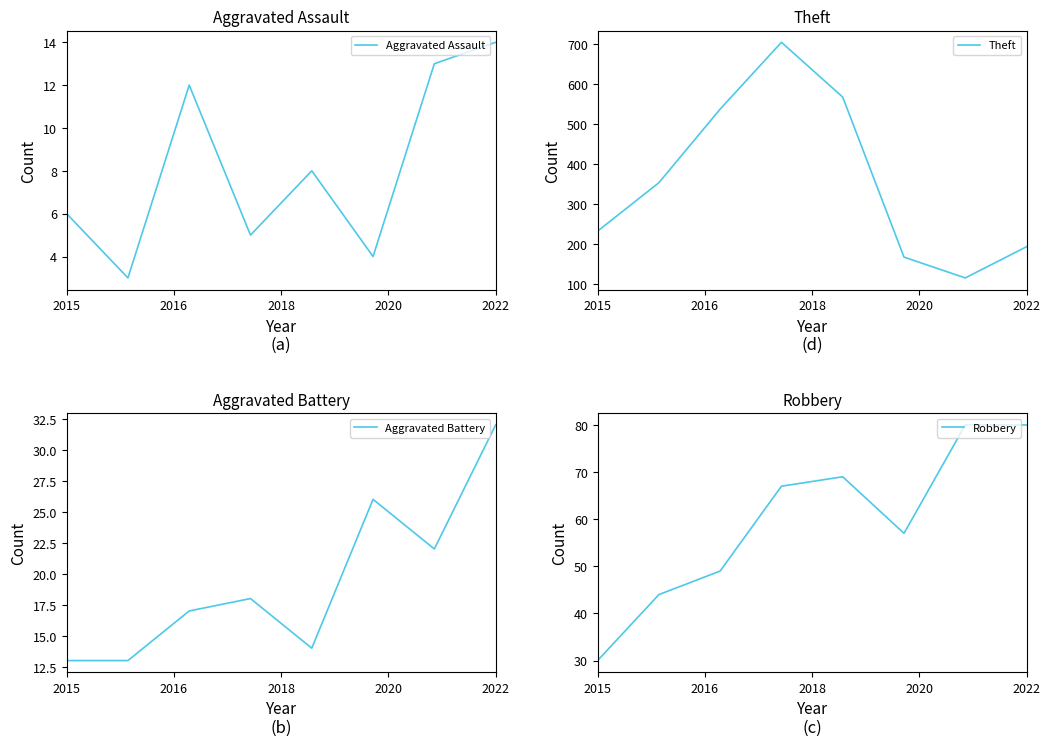

True or false: Theft has a value of 233 at 2015.

True